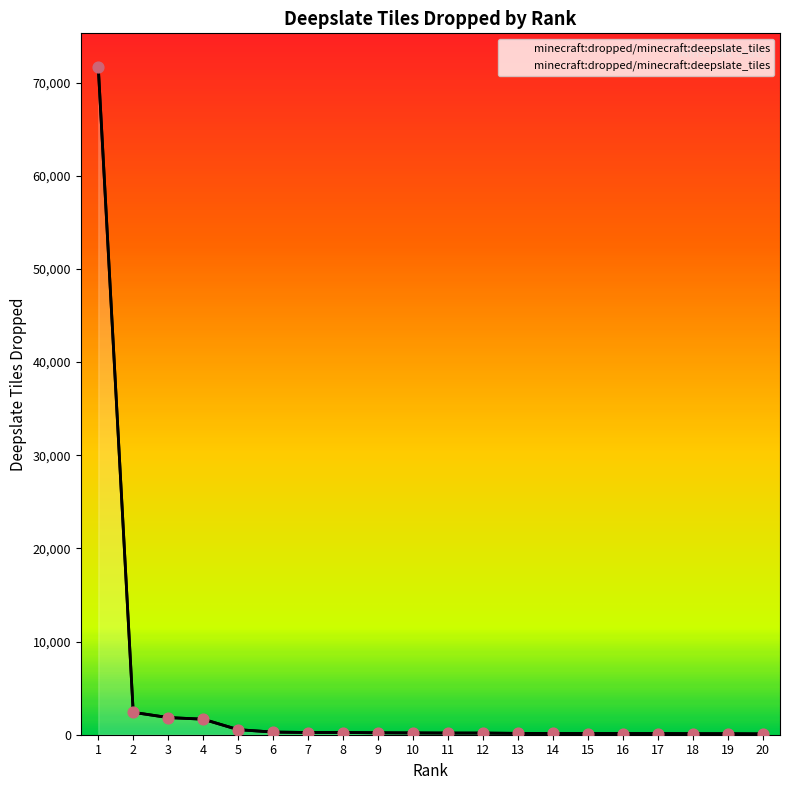

Approximately how many times larger is the value at 19 compared to 10?

0.6